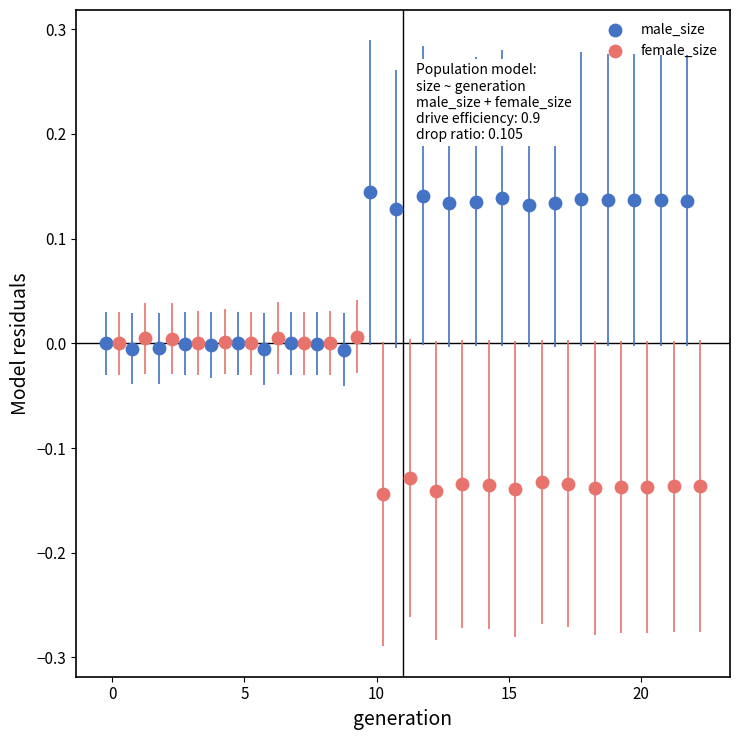

What are all the series names shown in the legend?

male_size, female_size